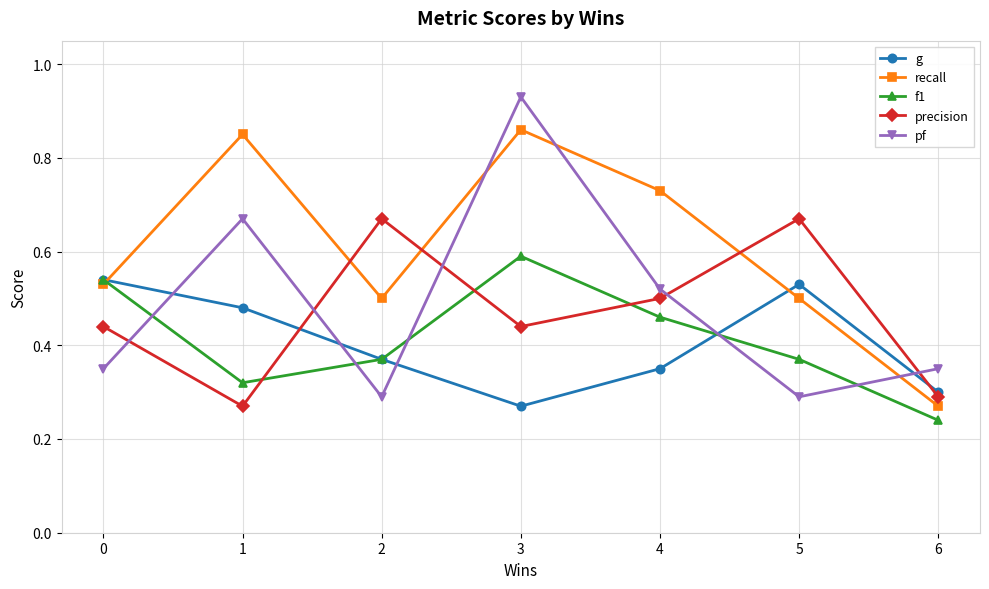

How many intersections are there between recall and pf?

3